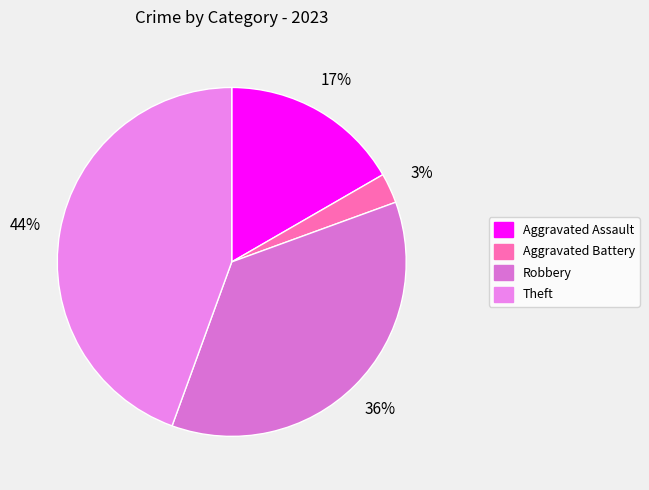

How many segments does this pie chart have?

4